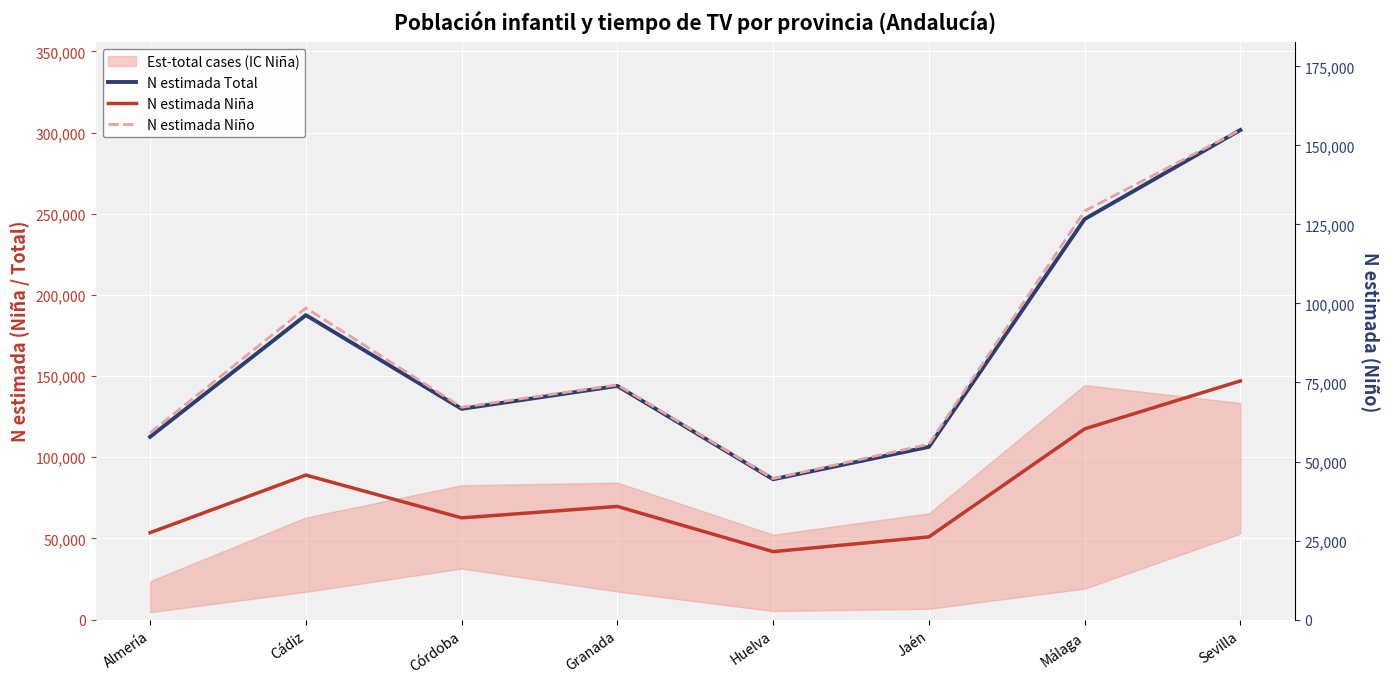

The value of N estimada Niño at Sevilla is 212445. True or false?

False